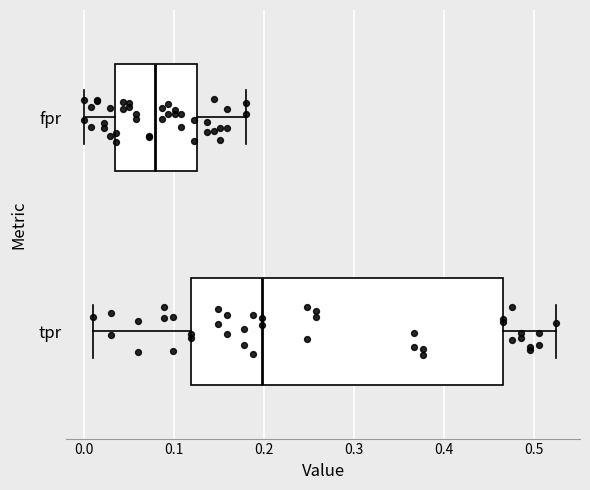

Where does the median line of the box for tpr sit on the x-axis? The values are not printed on the chart, so give them approximately, as read against the axis.

0.20